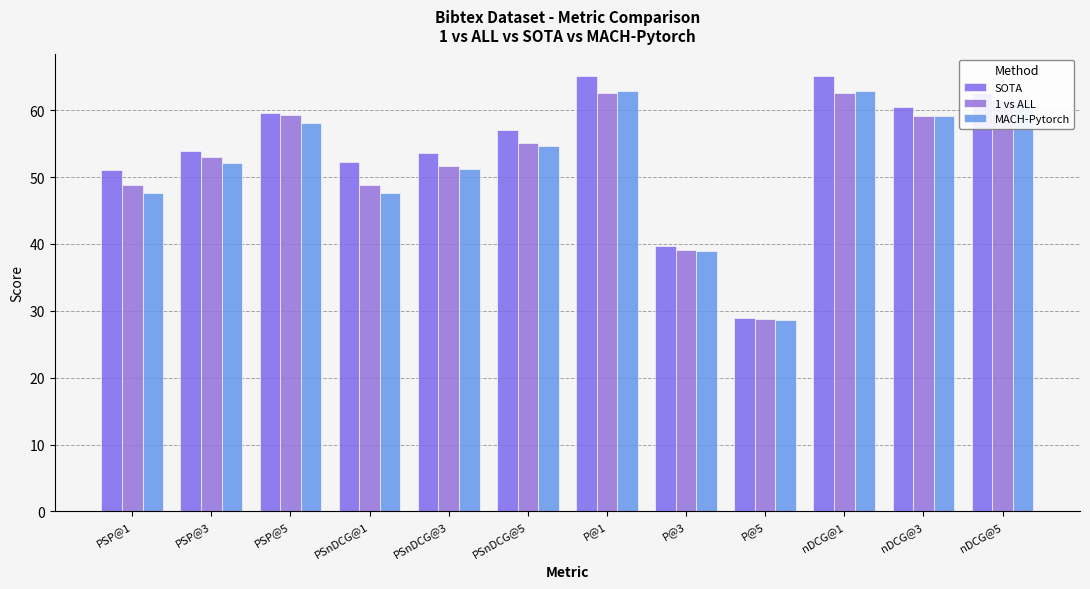

Which series has the widest spread of values?

SOTA